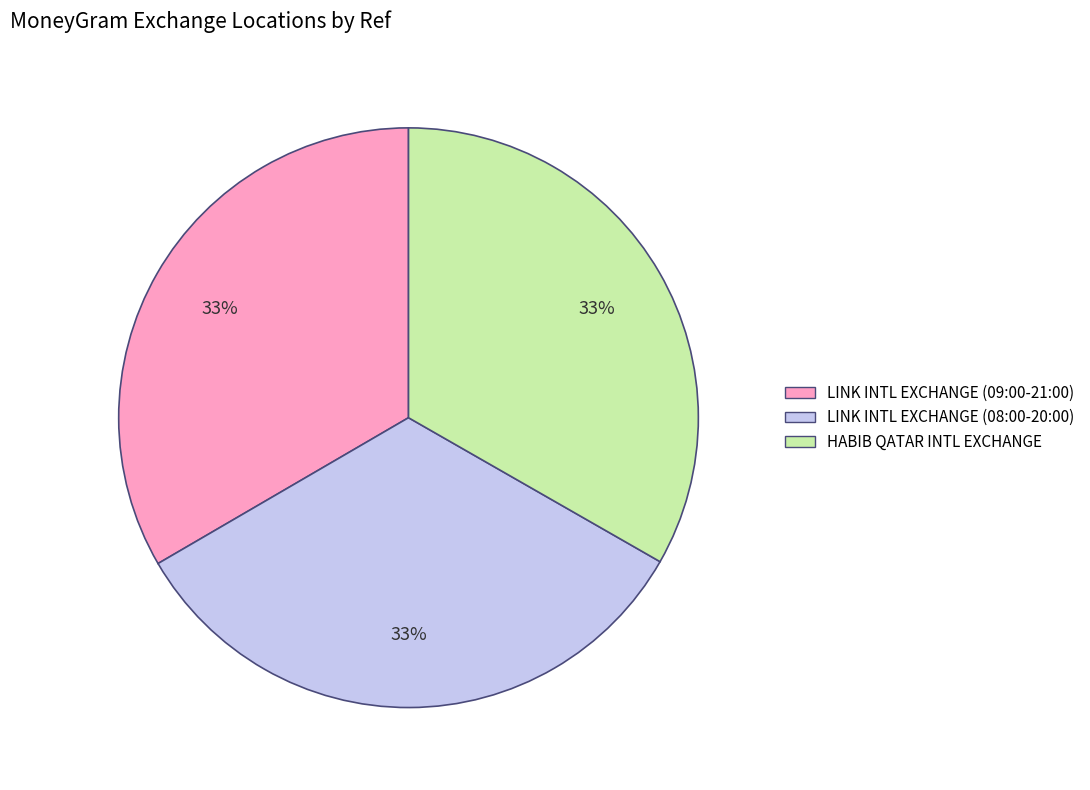

What is the ratio of the value at LINK INTL EXCHANGE (08:00-20:00) to the value at HABIB QATAR INTL EXCHANGE?

1.0